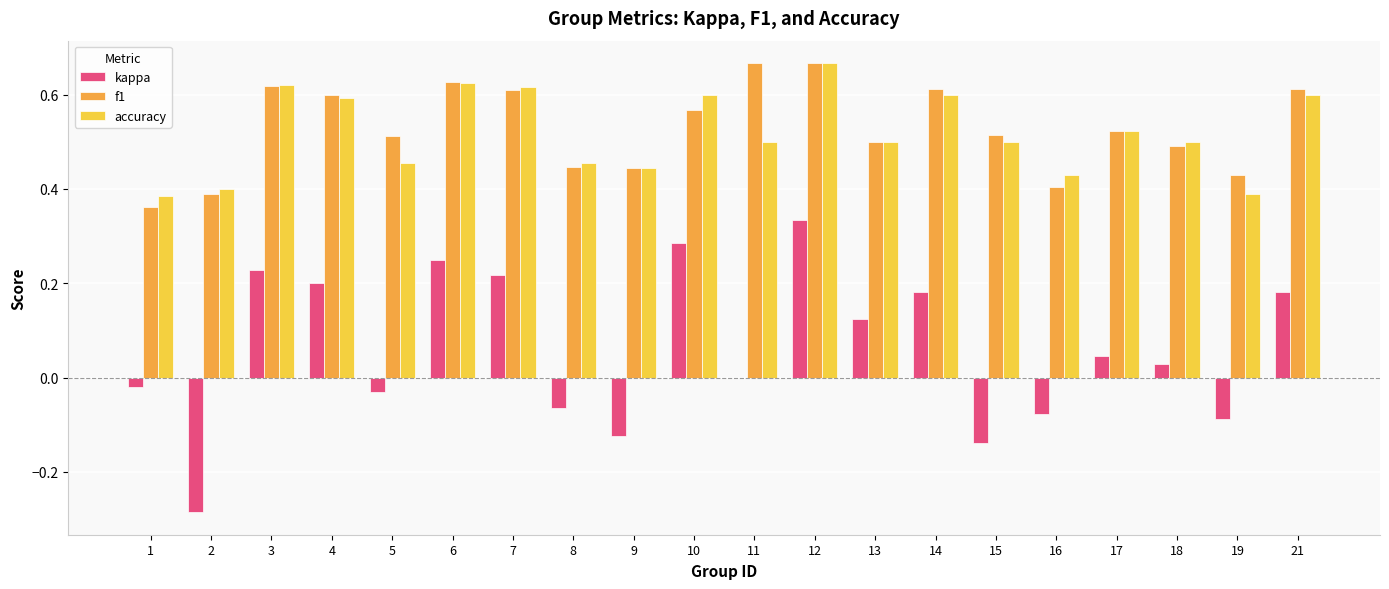

Does the chart contain stacked bars?

No